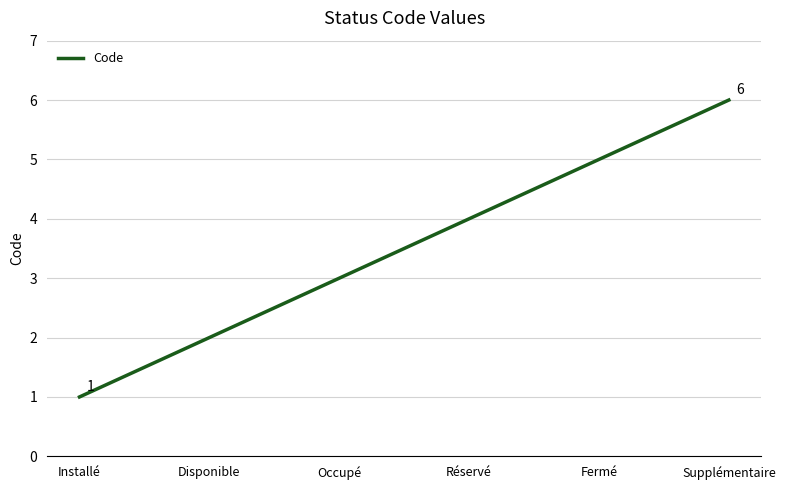

At which category does the chart reach its minimum across all series?

Installé